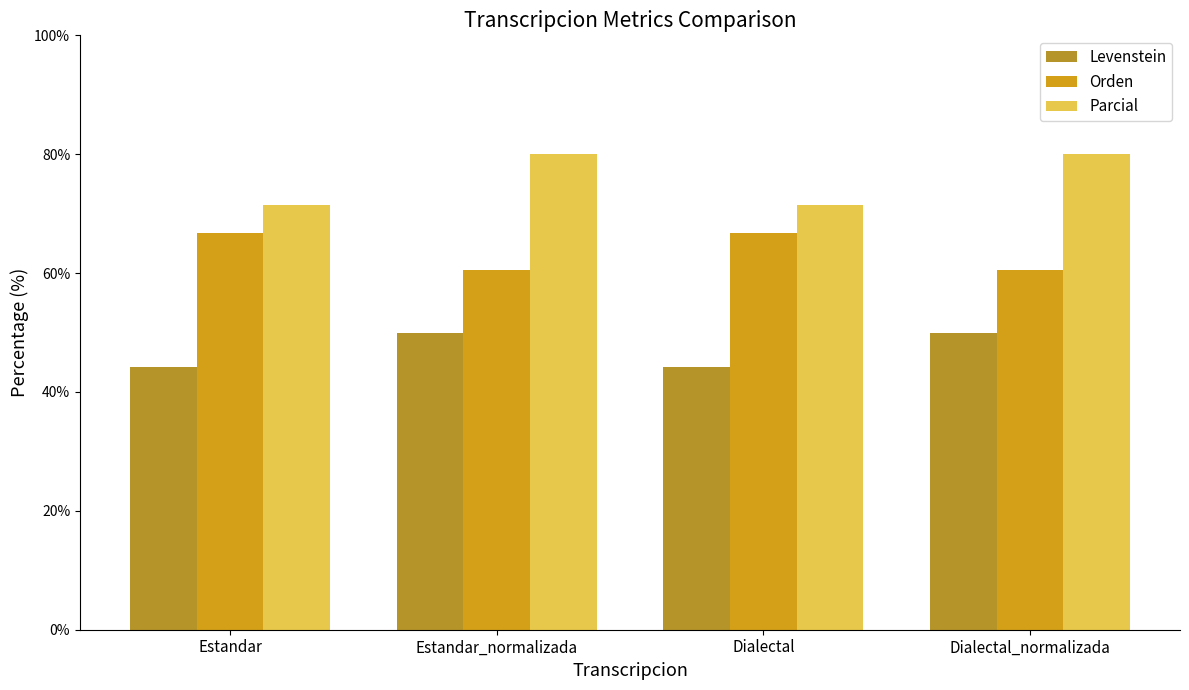

What is the label of the 3rd bar from the left?

Dialectal